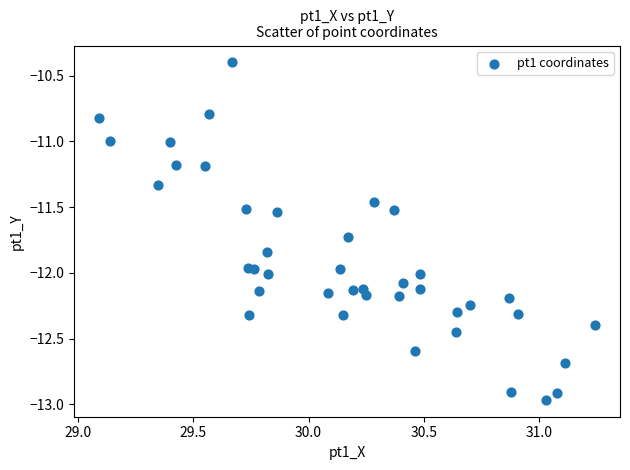

What is the range of X values (max minus min)?

2.2